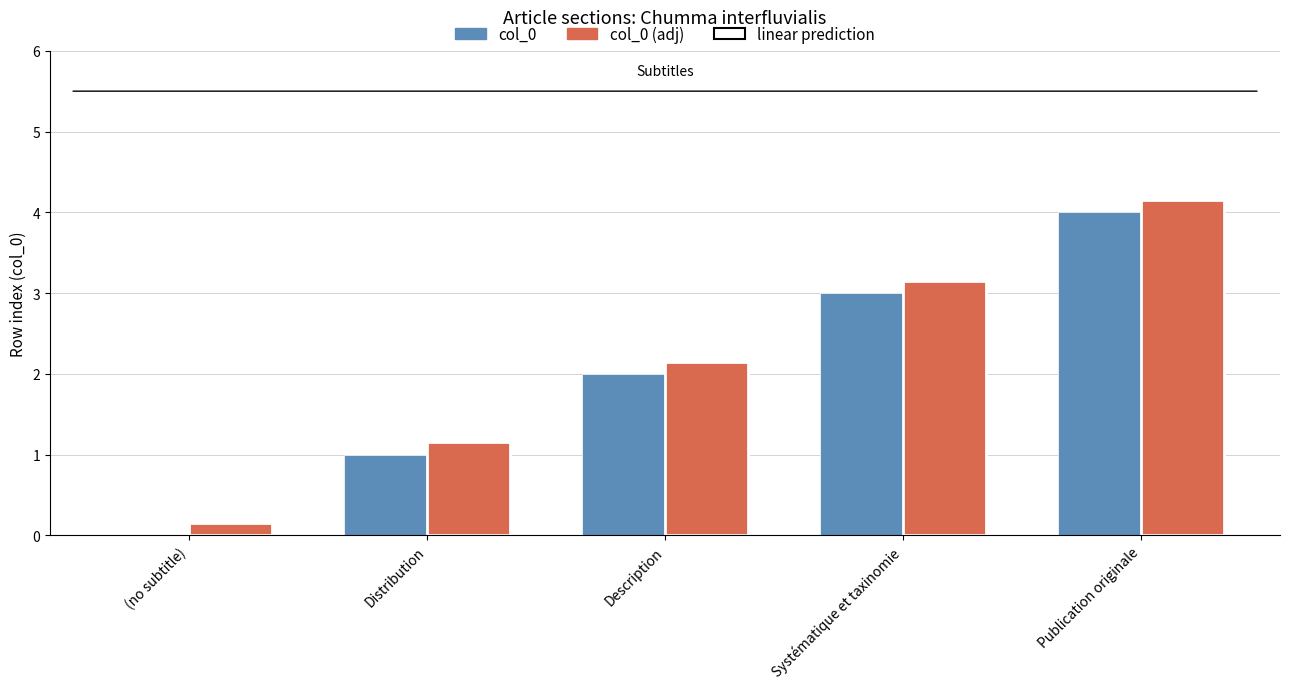

What are all the series names shown in the legend?

col_0, col_0 (adj), linear prediction